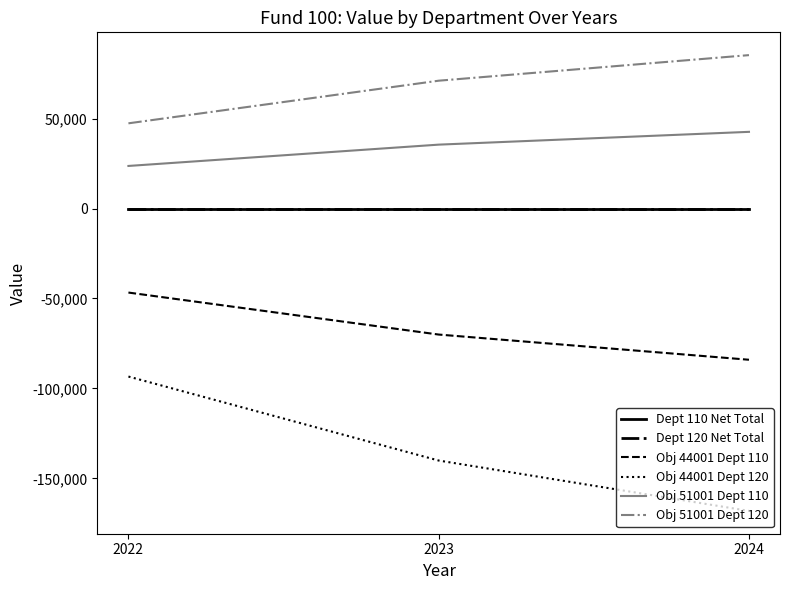

Does the chart display data point markers on the line(s)?

No